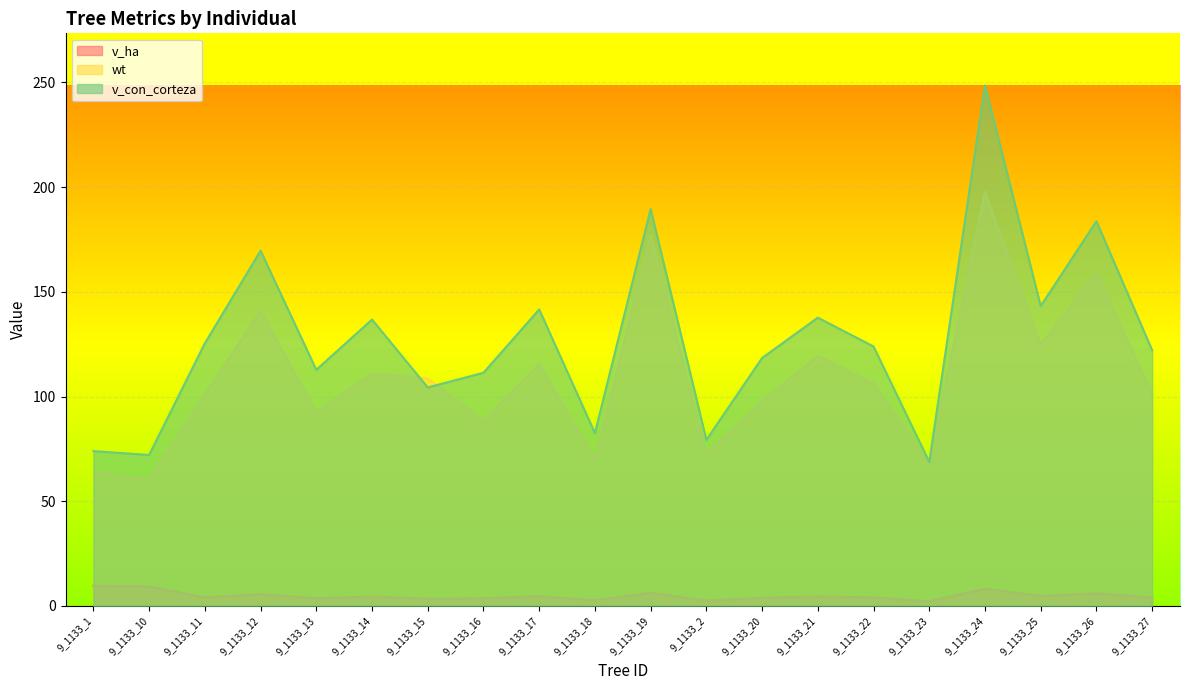

Between 9_1133_12 and 9_1133_13, which series saw the biggest shift?

v_con_corteza